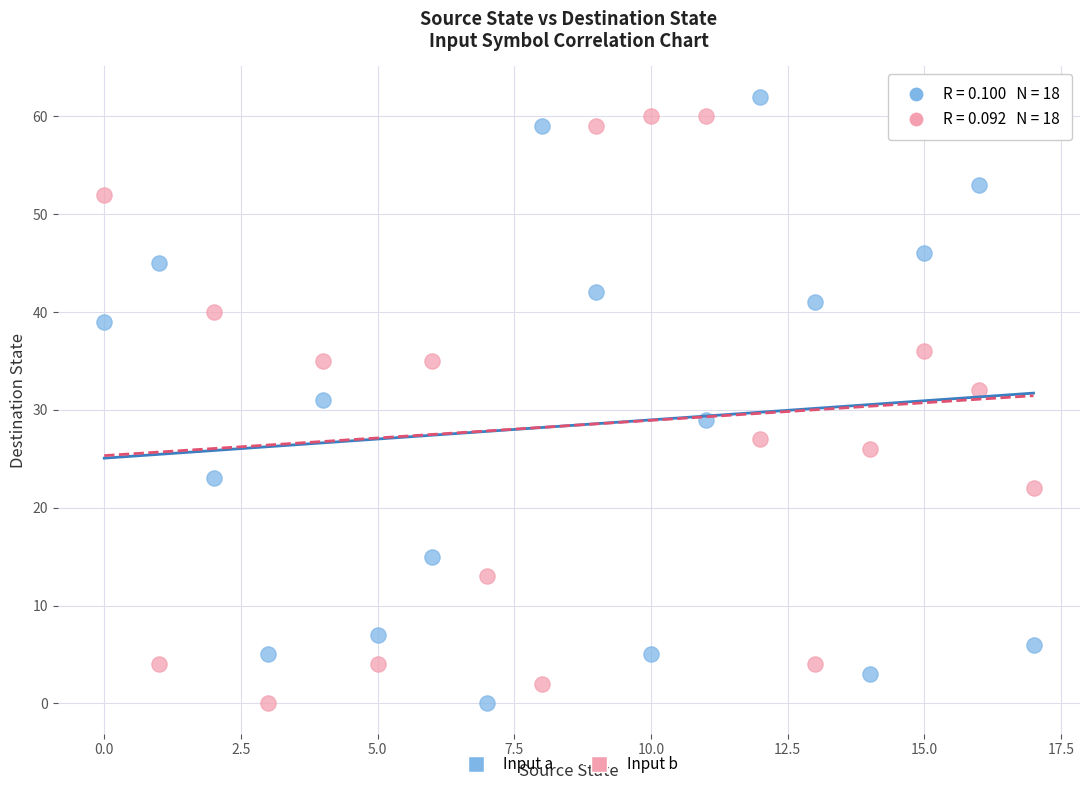

Across all data points, what is the range of Y values (max minus min)?

62